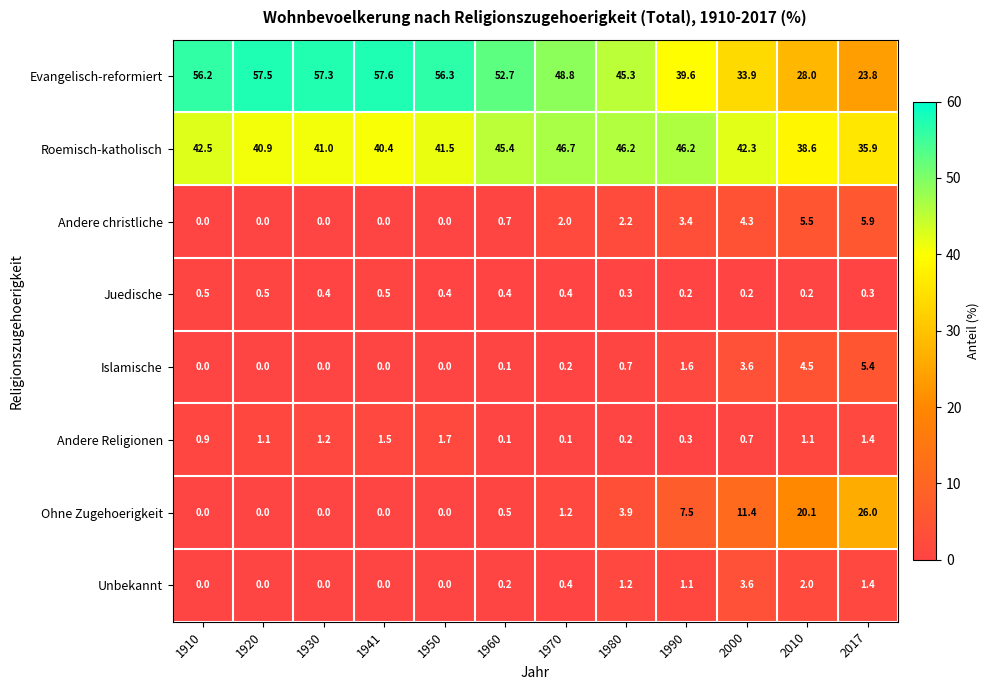

What is the greatest value displayed?

57.6